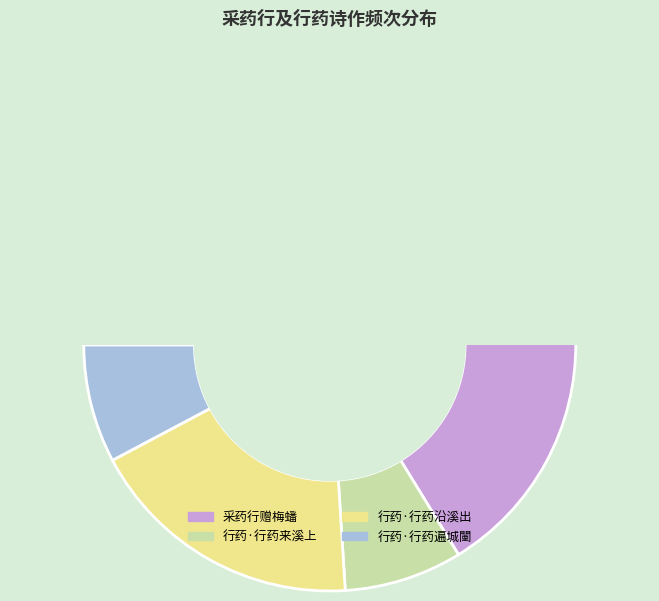

The 行药·行药遍城闉 slice represents 20% of the pie. True or false?

False